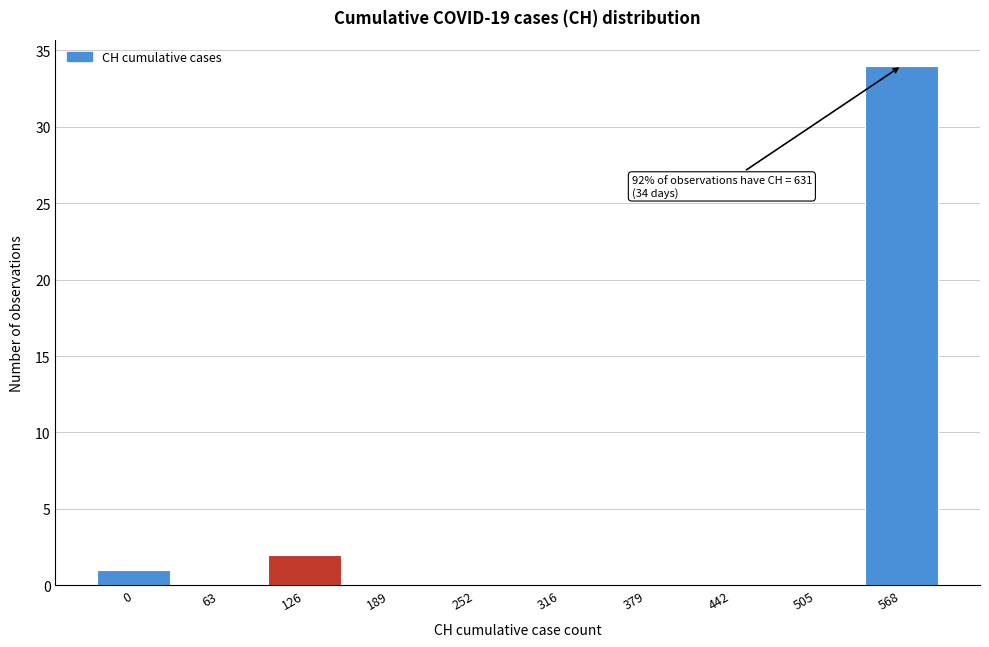

Reading left to right, extract all data points from this chart.

0=1	63=0	126=2	189=0	252=0	316=0	379=0	442=0	505=0	568=34